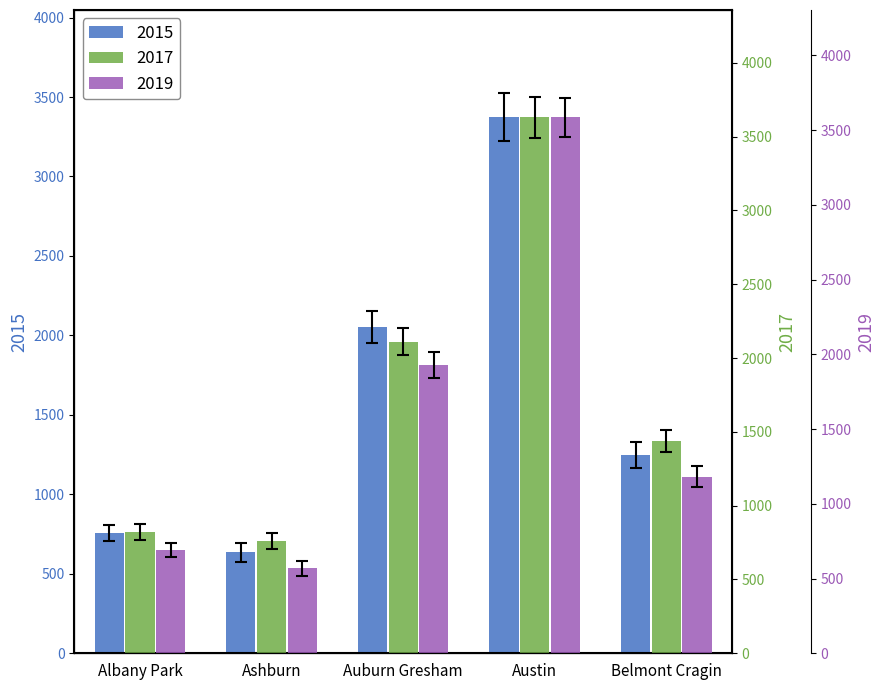

What is the maximum value for 2017?

3631